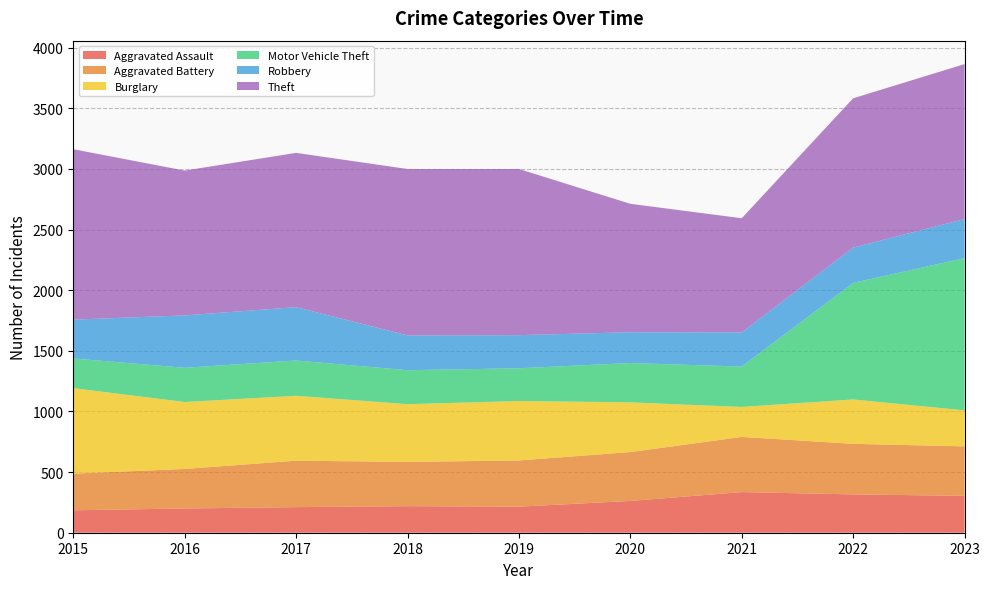

Reading left to right, what are all the values shown in this chart?

Aggravated Assault: 2015=185	2016=200	2017=211	2018=219	2019=215	2020=262	2021=335	2022=316	2023=304
Aggravated Battery: 2015=302	2016=326	2017=383	2018=365	2019=381	2020=403	2021=455	2022=417	2023=408
Burglary: 2015=705	2016=552	2017=535	2018=476	2019=490	2020=410	2021=247	2022=366	2023=297
Motor Vehicle Theft: 2015=245	2016=282	2017=291	2018=280	2019=270	2020=324	2021=333	2022=961	2023=1255
Robbery: 2015=320	2016=432	2017=440	2018=287	2019=273	2020=254	2021=282	2022=291	2023=323
Theft: 2015=1405	2016=1194	2017=1272	2018=1372	2019=1370	2020=1059	2021=941	2022=1231	2023=1277